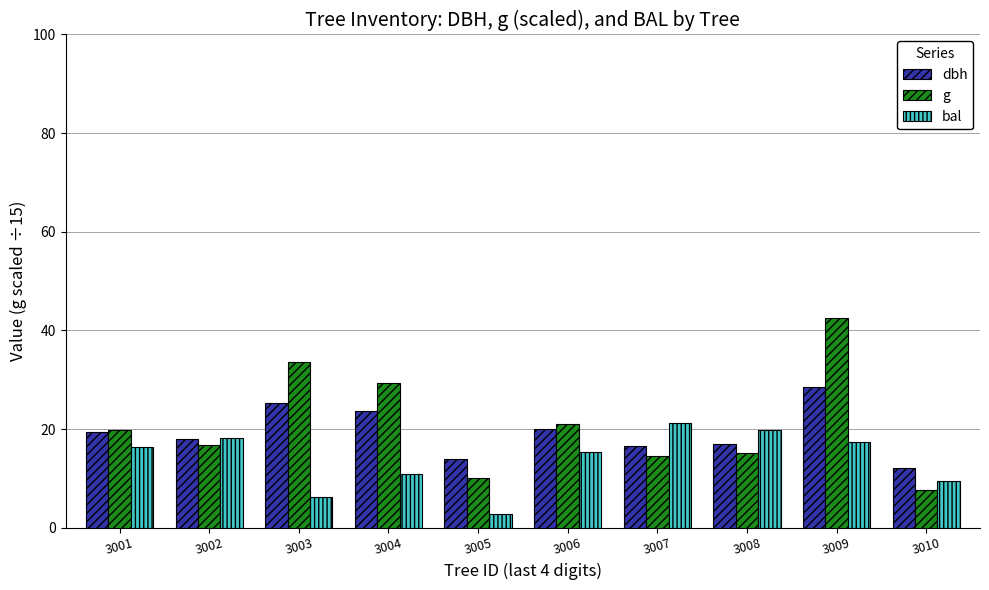

What is the total value across all series at 3005?

26.6